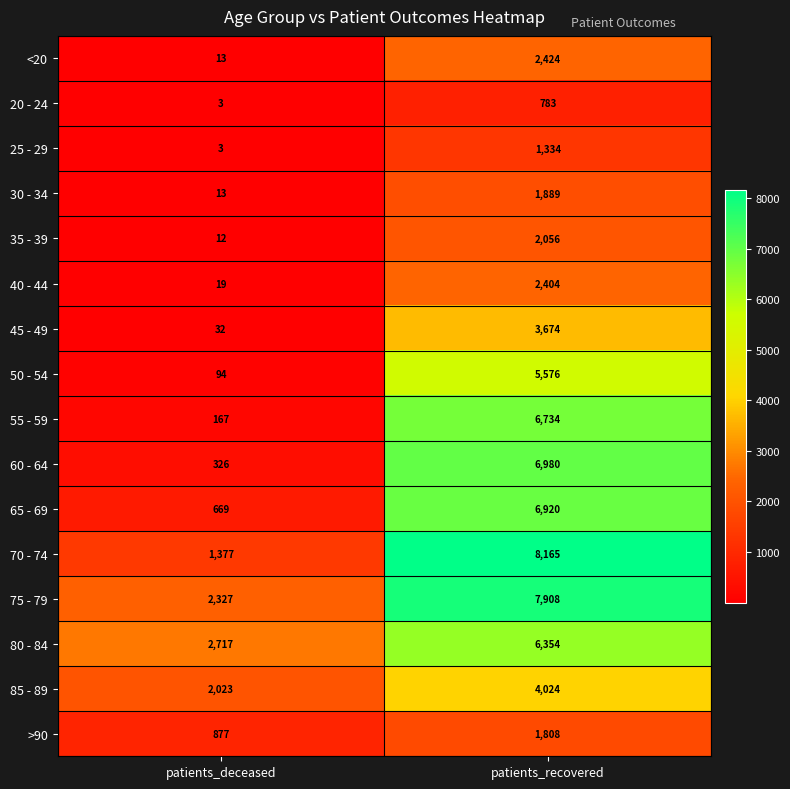

What is the total value across all series at patients_deceased?

10672